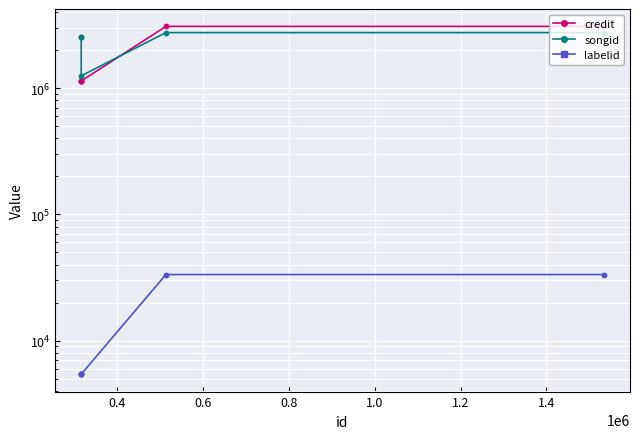

Is the value of labelid (line) at 0.8 greater than the value of songid (dots) at 0.8?

No